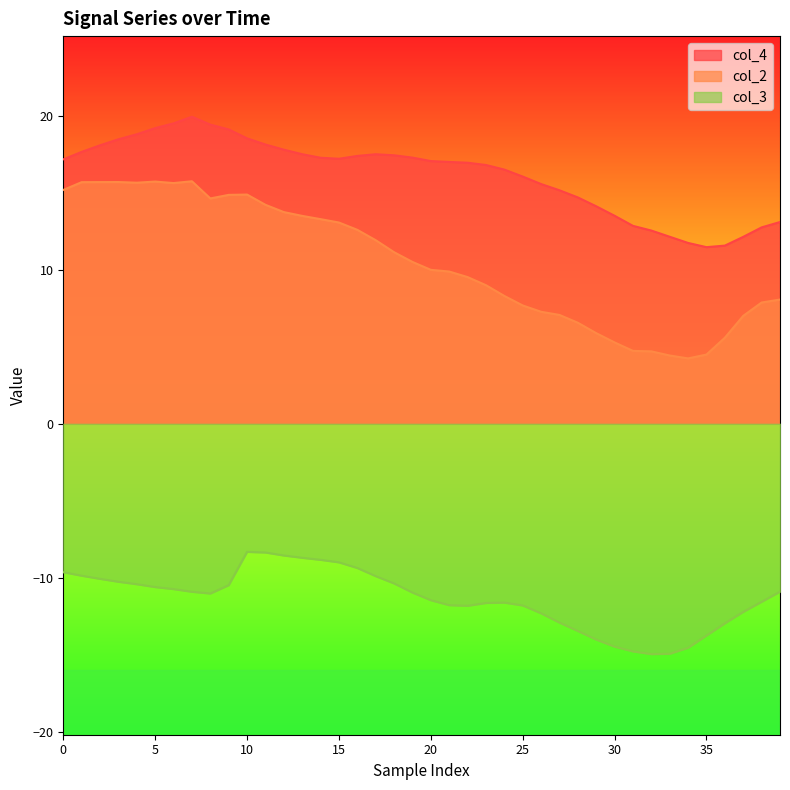

Which series has the widest spread of values?

col_2